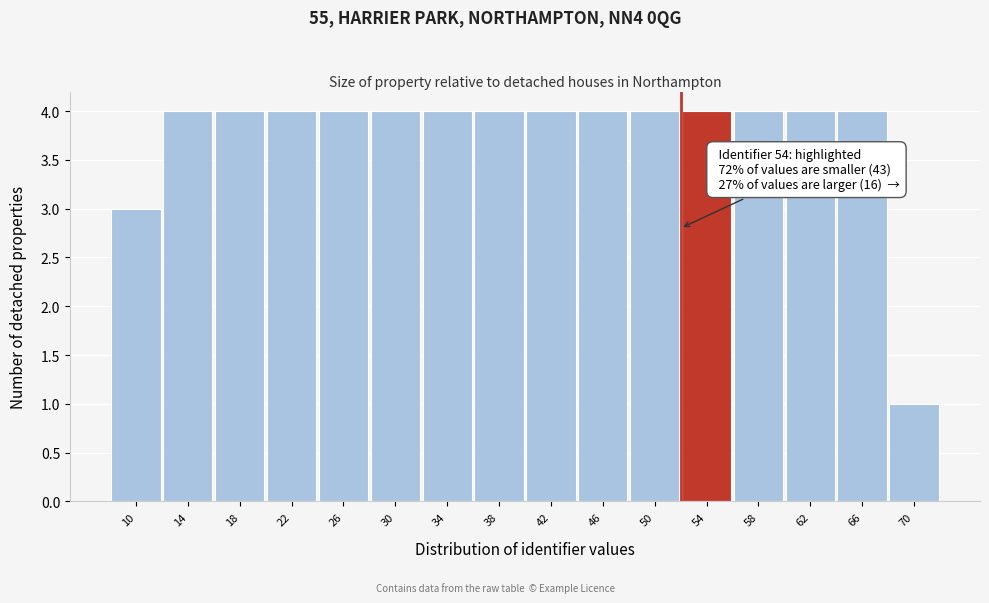

Reading right to left, transcribe all the data shown in this chart.

70=1	66=4	62=4	58=4	54=4	50=4	46=4	42=4	38=4	34=4	30=4	26=4	22=4	18=4	14=4	10=3